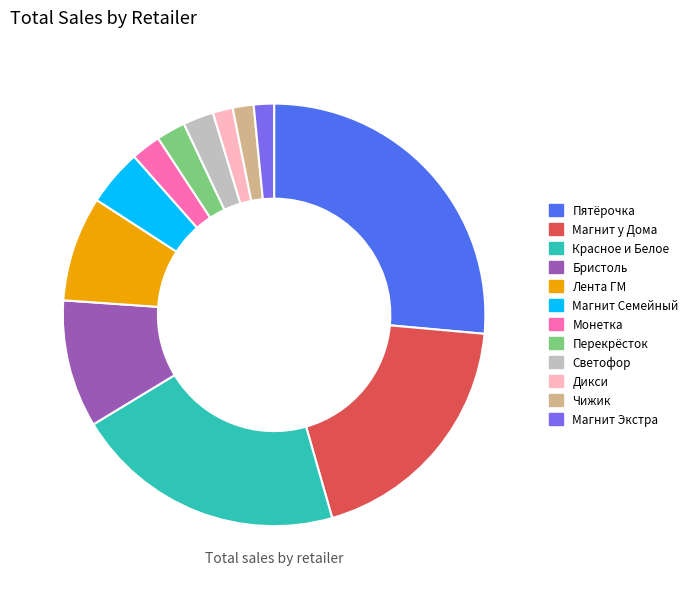

Which slice is the largest?

Пятёрочка